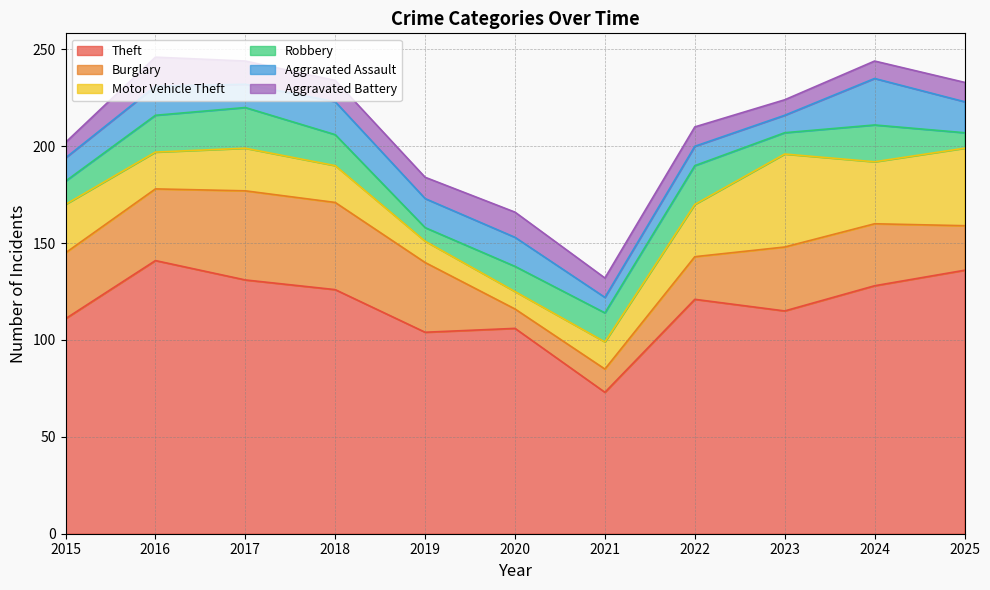

Which series has the largest range (max minus min)?

Theft